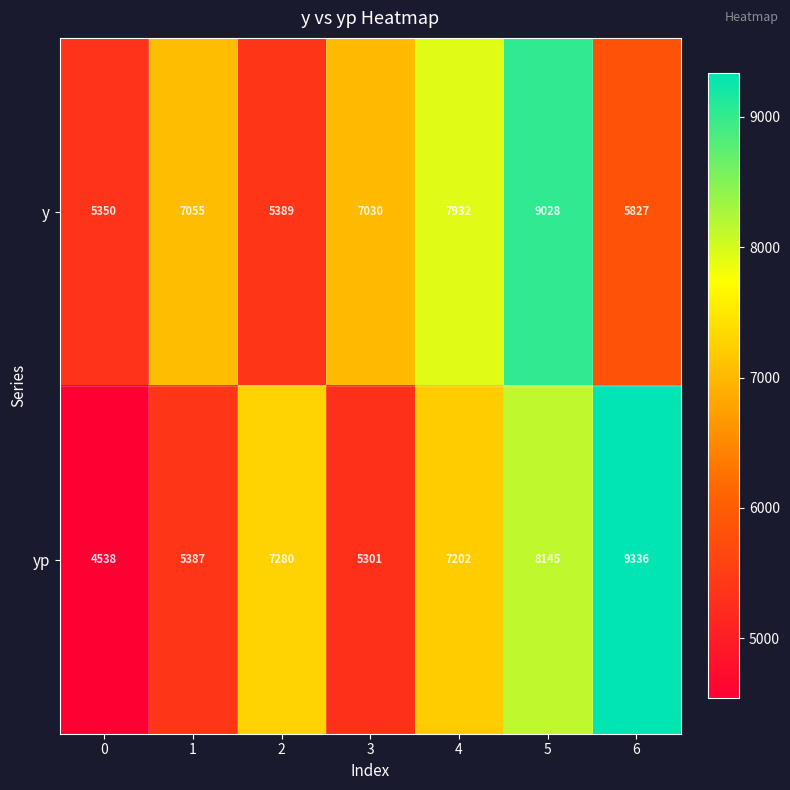

Is it true that y equals 6294 at 5?

False